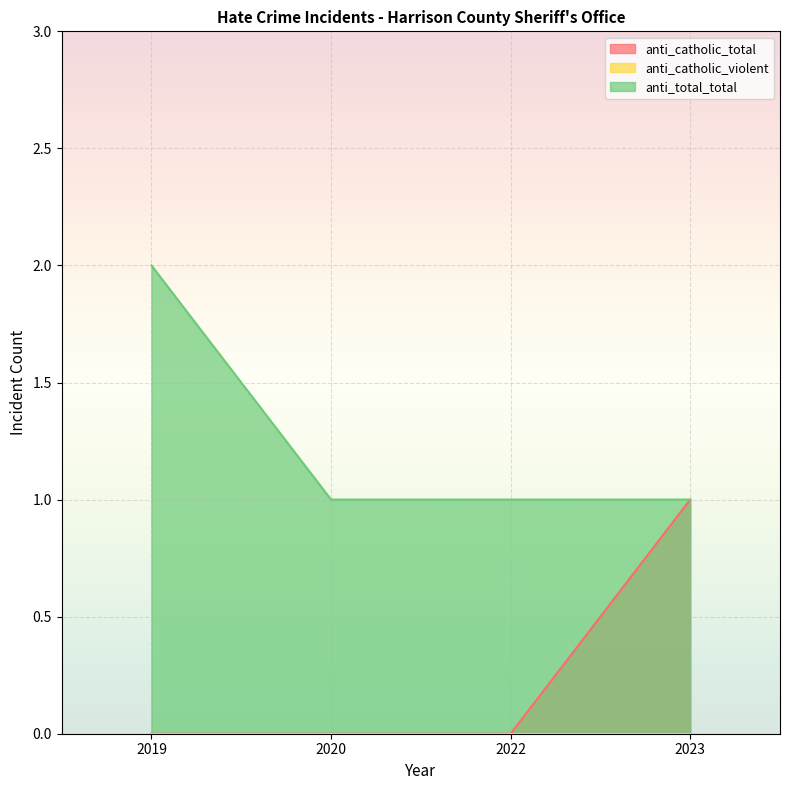

Between 2022 and 2023, which series saw the biggest shift?

anti_catholic_total